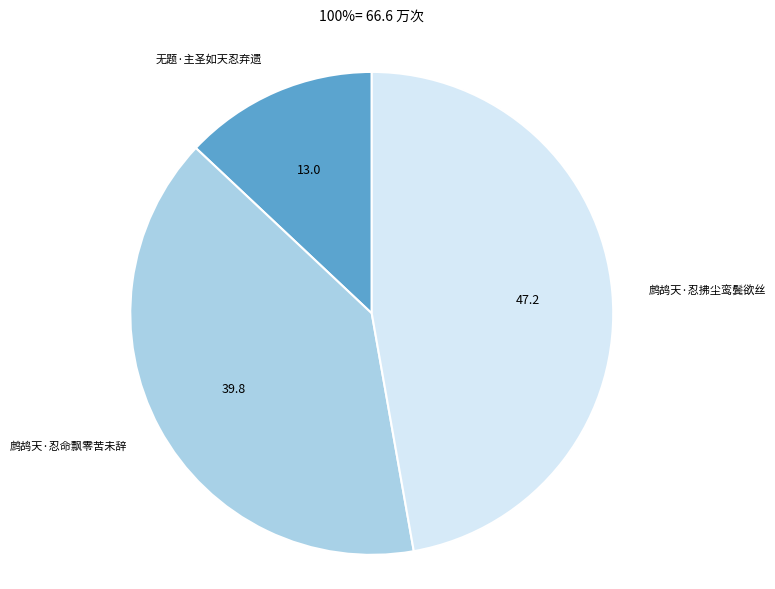

Does any single category account for the majority?

No